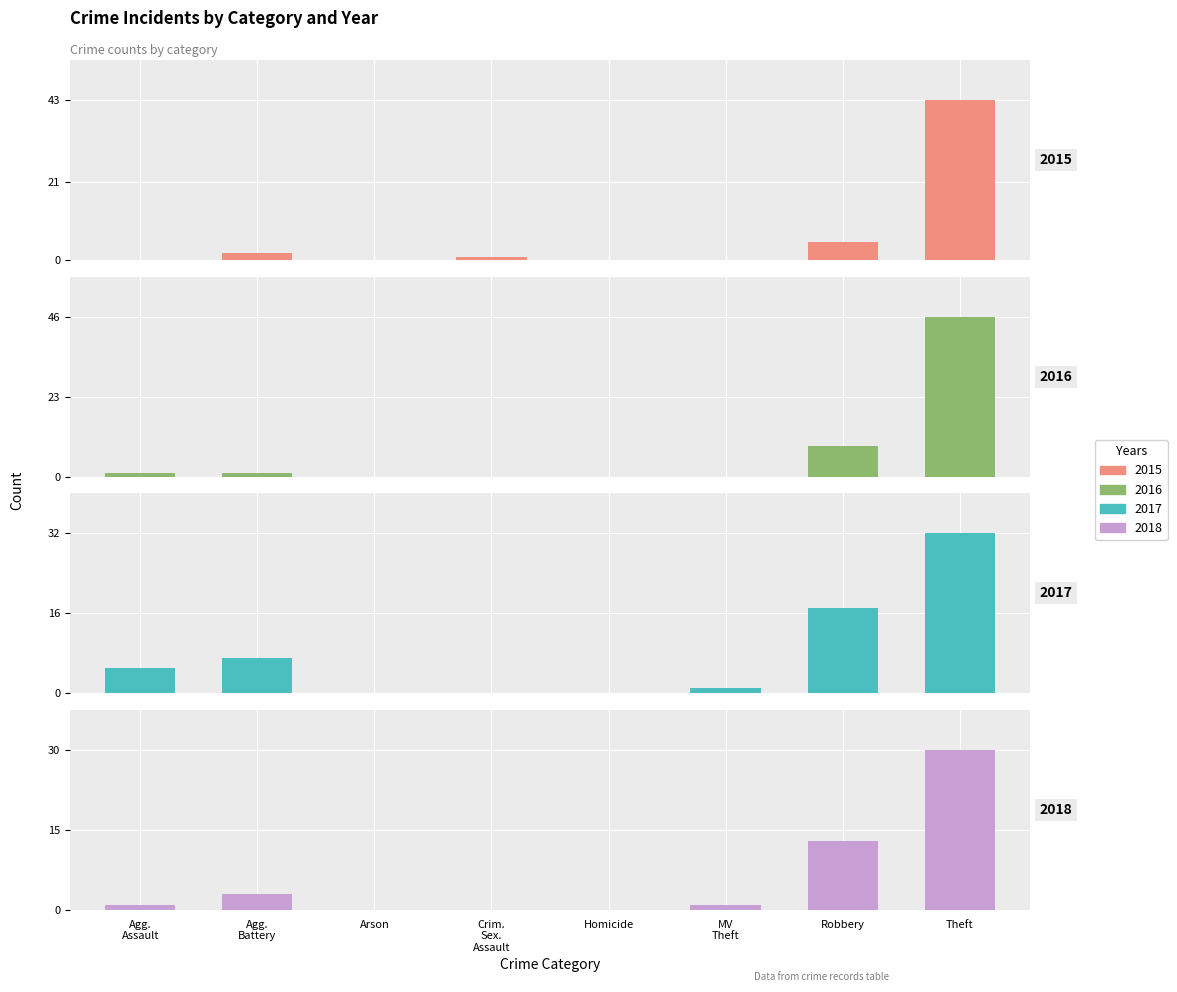

Does the chart contain stacked bars?

No